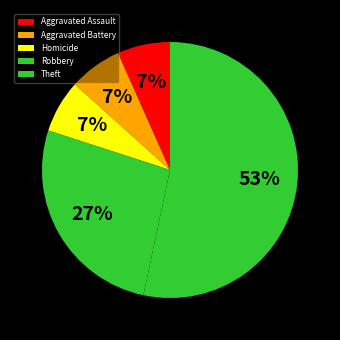

True or false: Homicide accounts for 1% of the total.

False